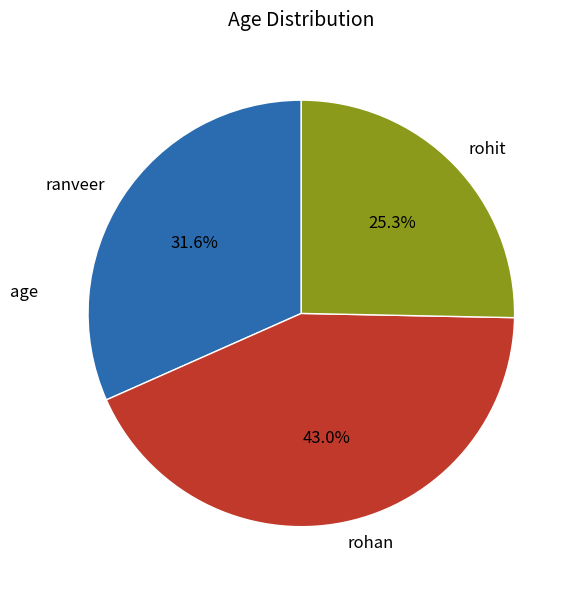

To the nearest percent, what is the combined percentage of ranveer and rohan?

75%